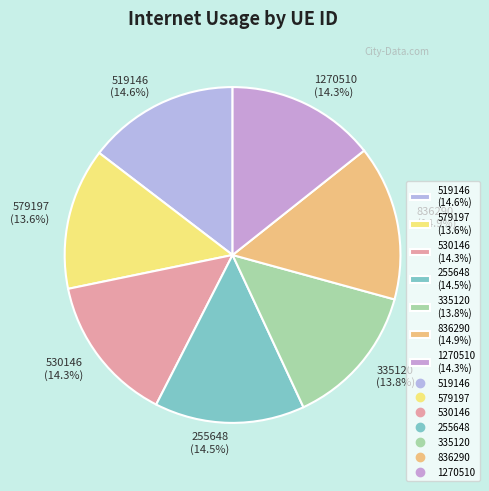

True or false: 255648 accounts for 4% of the total.

False